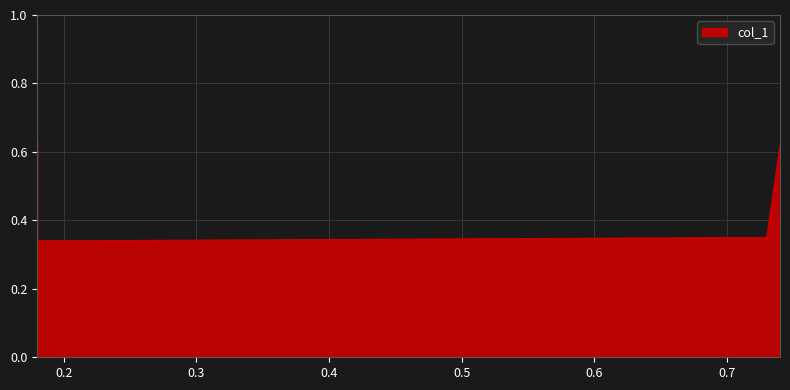

What is the smallest value displayed?

0.3